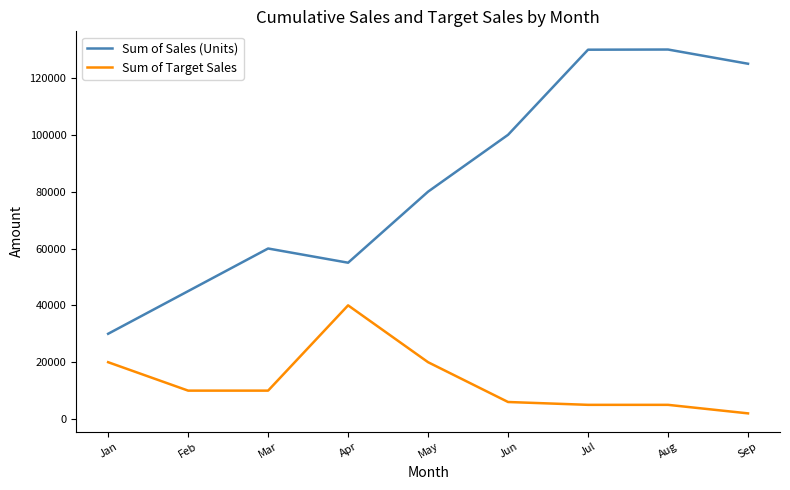

What is the sum of all Sum of Target Sales values?

118000.0